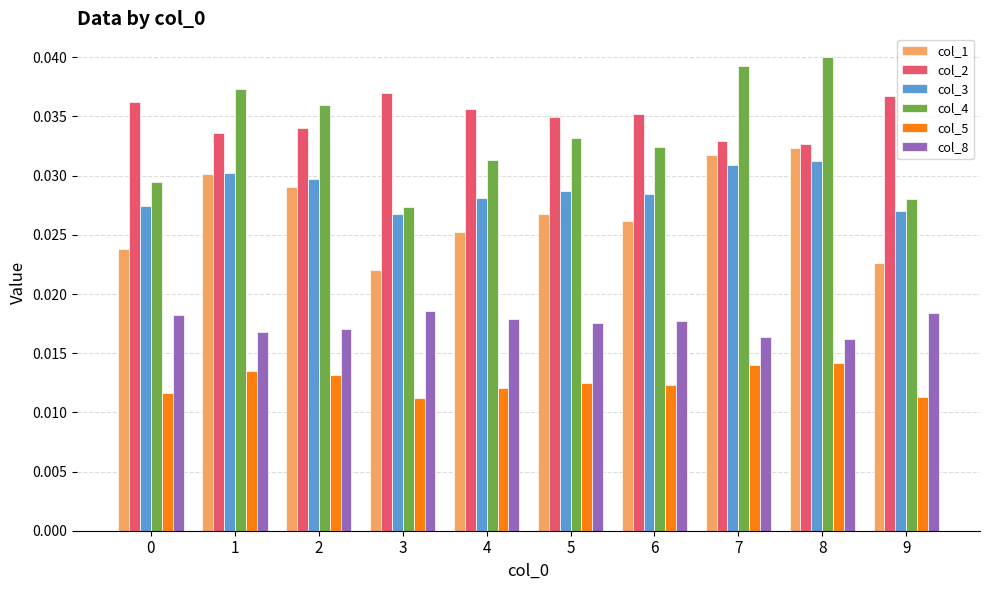

Is the value of col_2 at 3 greater than the value of col_8 at 9?

Yes